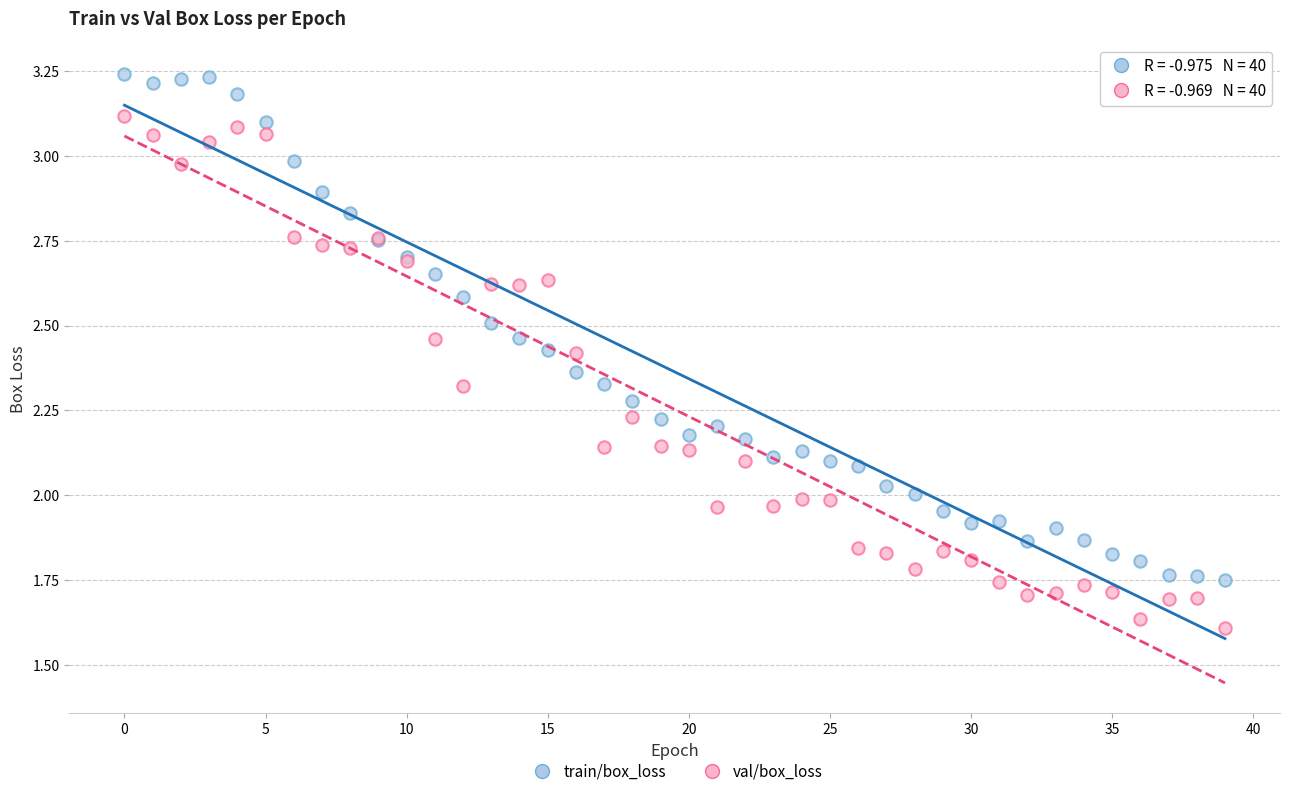

Which series reaches the minimum Y coordinate?

val/box_loss